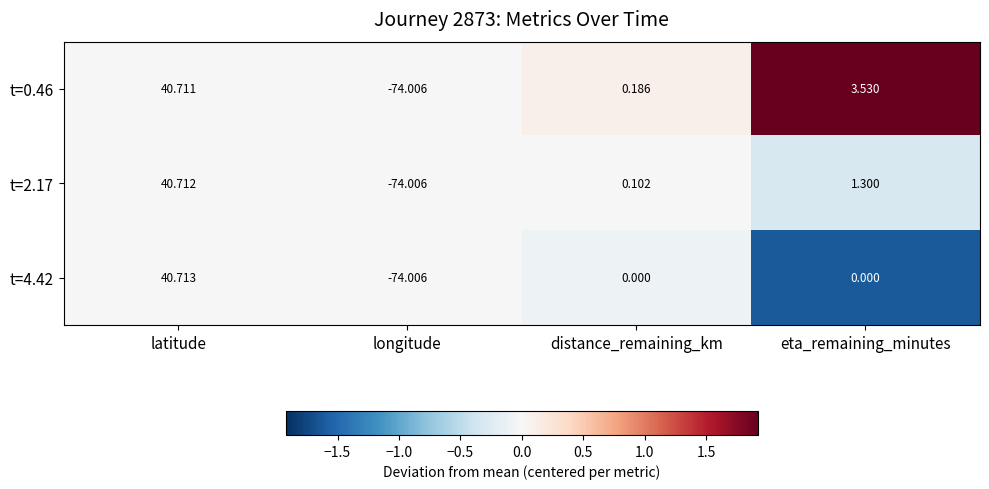

Count the number of categories in the chart.

4